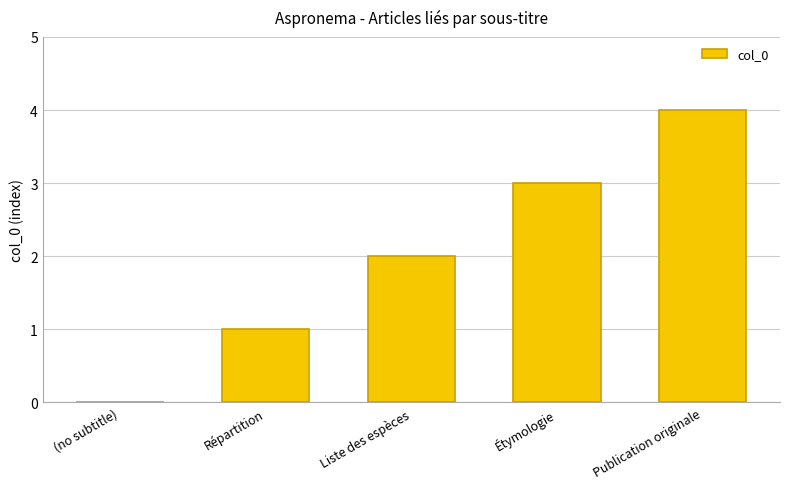

Is it true that the value at Étymologie is 3?

True